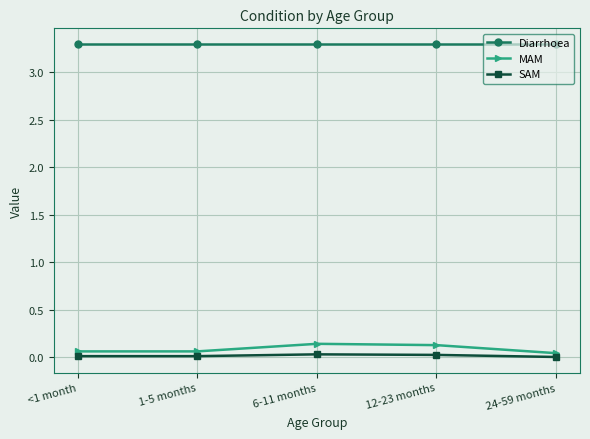

True or false: SAM and MAM intersect in this chart.

False